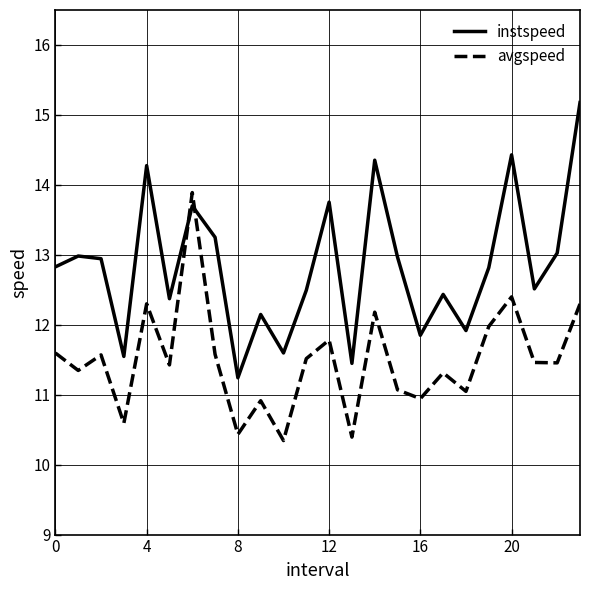

What is the smallest value displayed?

10.3